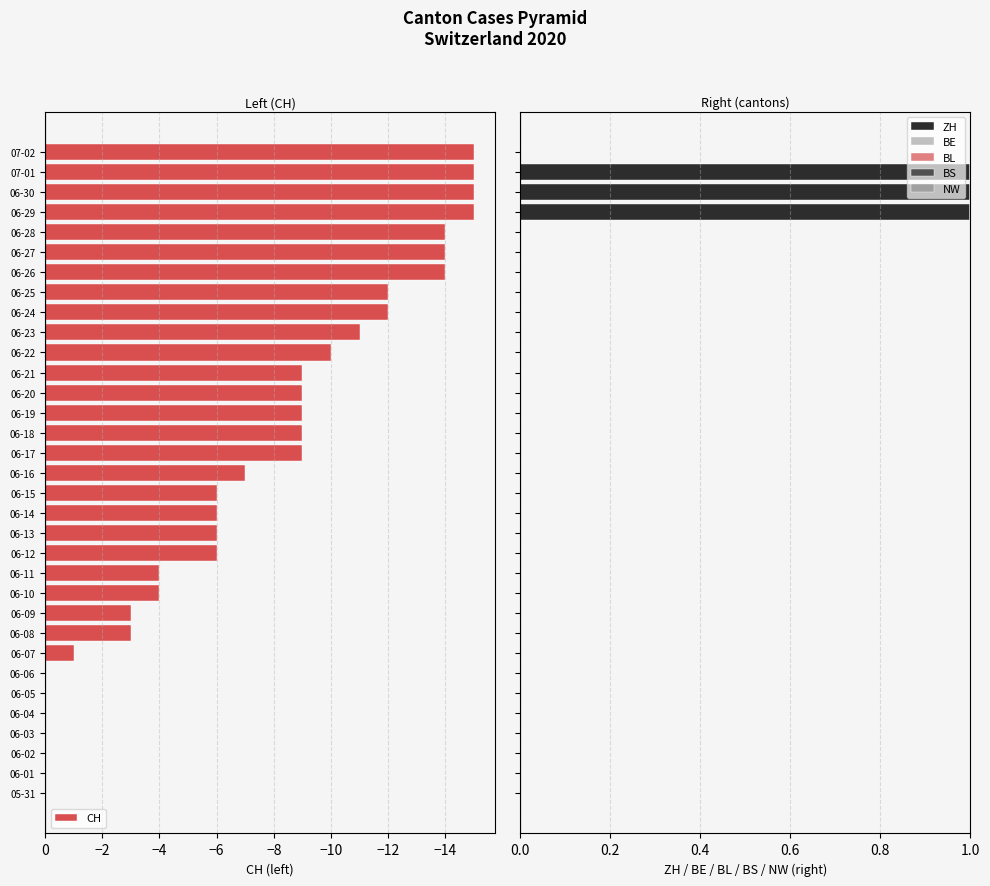

The CH series shows 8 at 06-02. True or false?

False